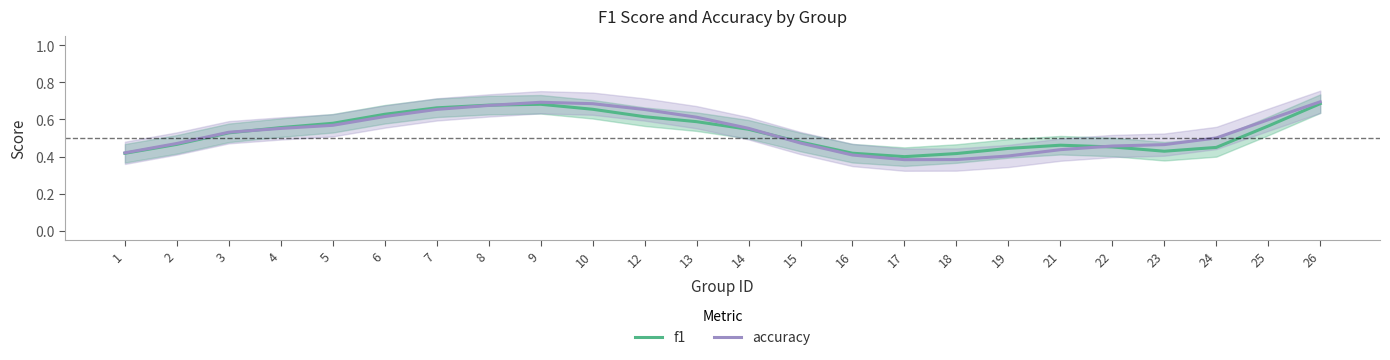

At which label is f1 closest to 0?

17